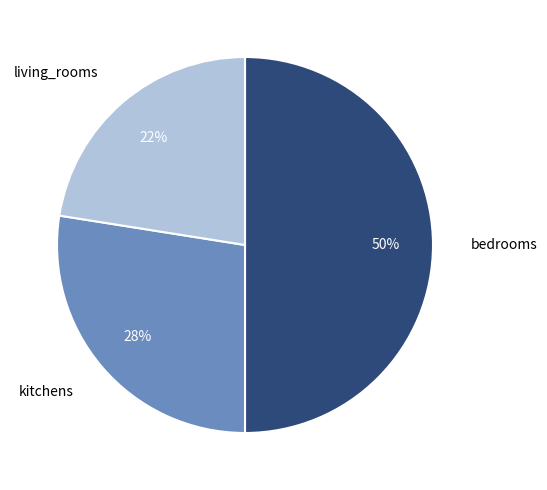

Which slice is the largest?

bedrooms